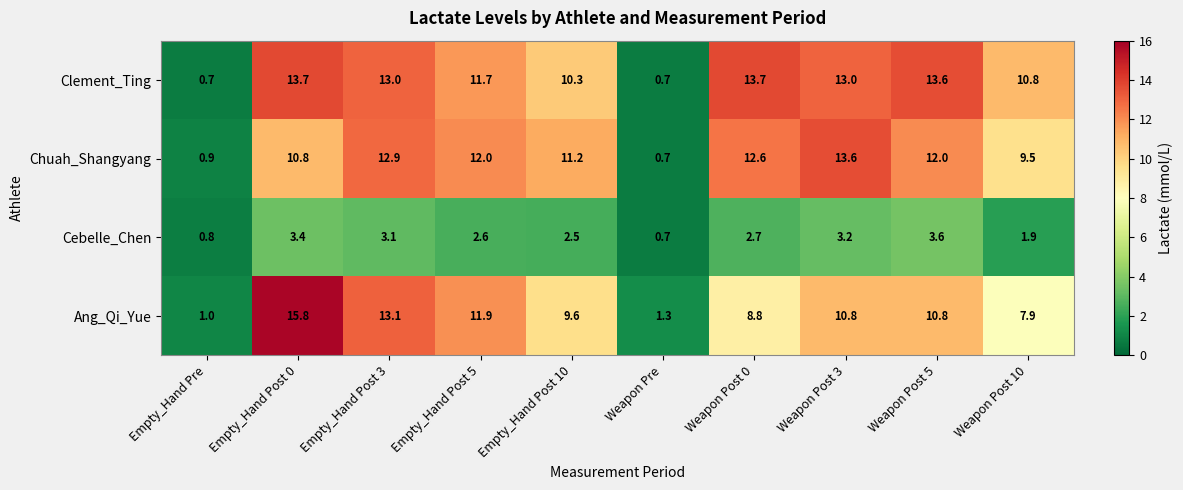

Which series changed the most between Empty_Hand Pre and Empty_Hand Post 3?

Clement_Ting